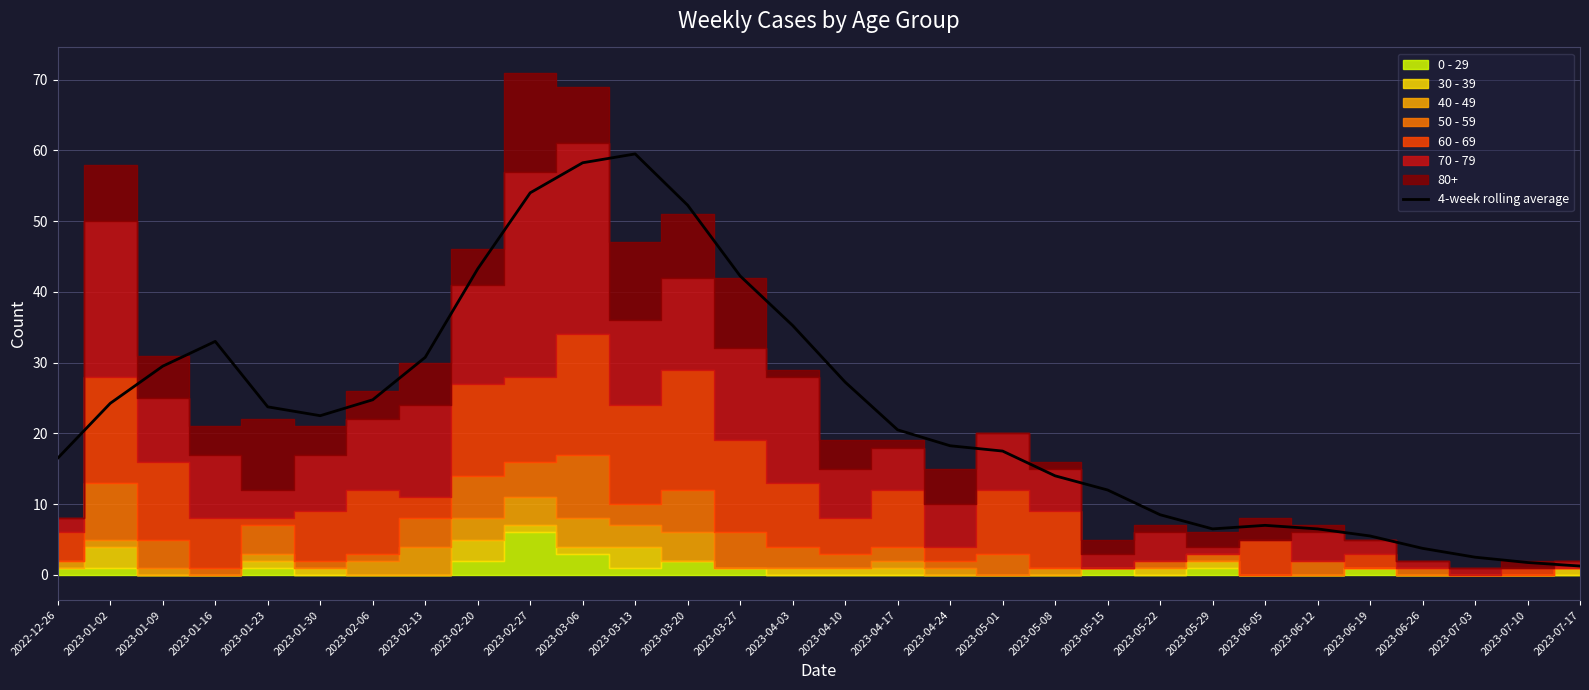

Count the number of values greater than 22.

15